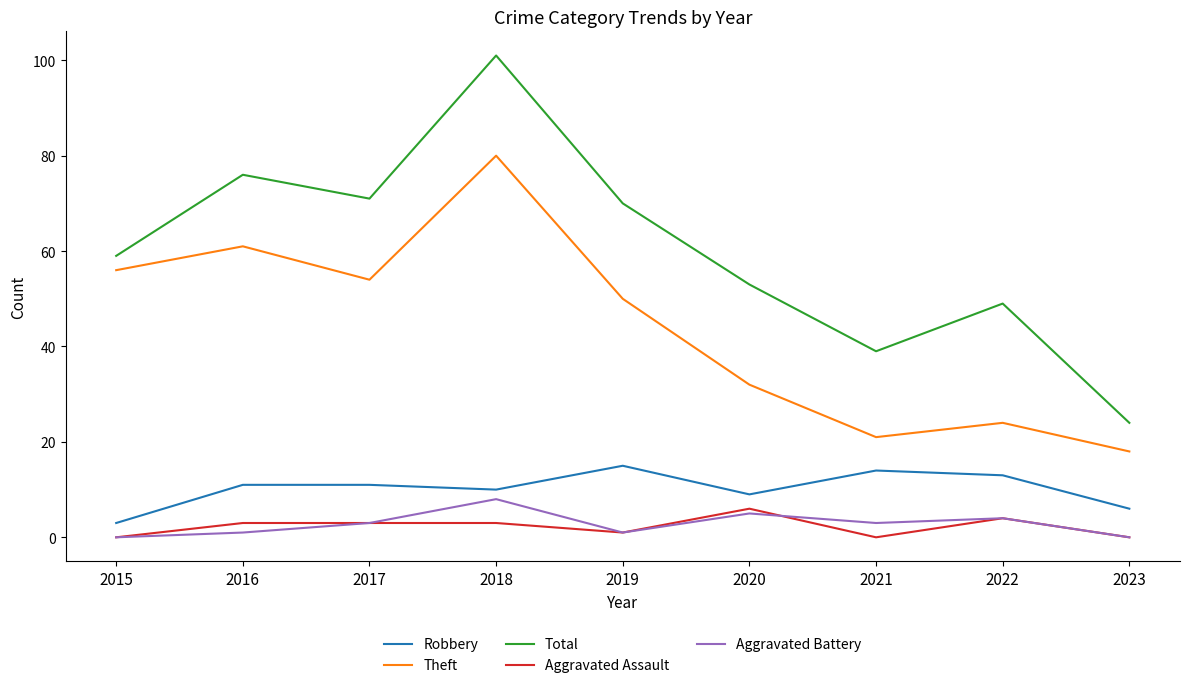

The Total series shows 83 at 2015. True or false?

False